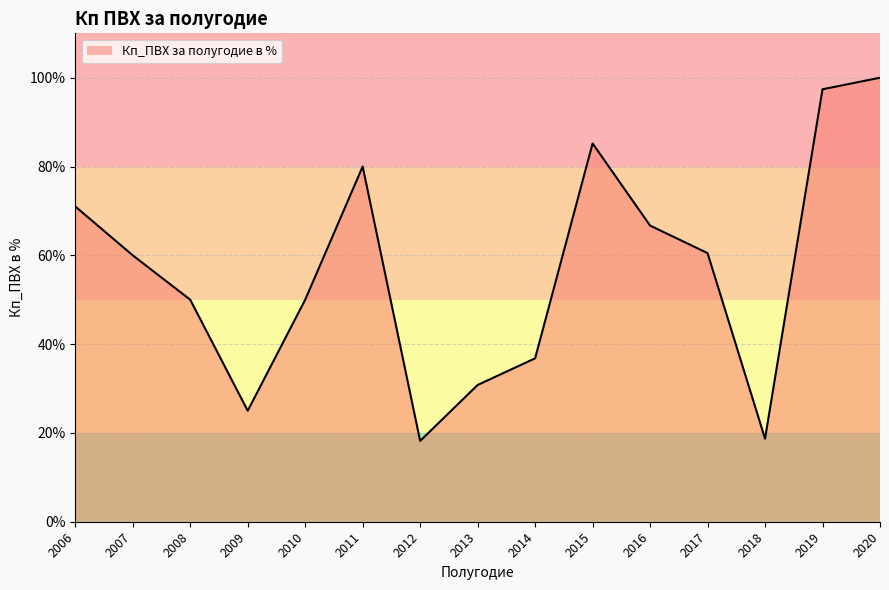

At which category does the chart reach its peak across all series?

2020